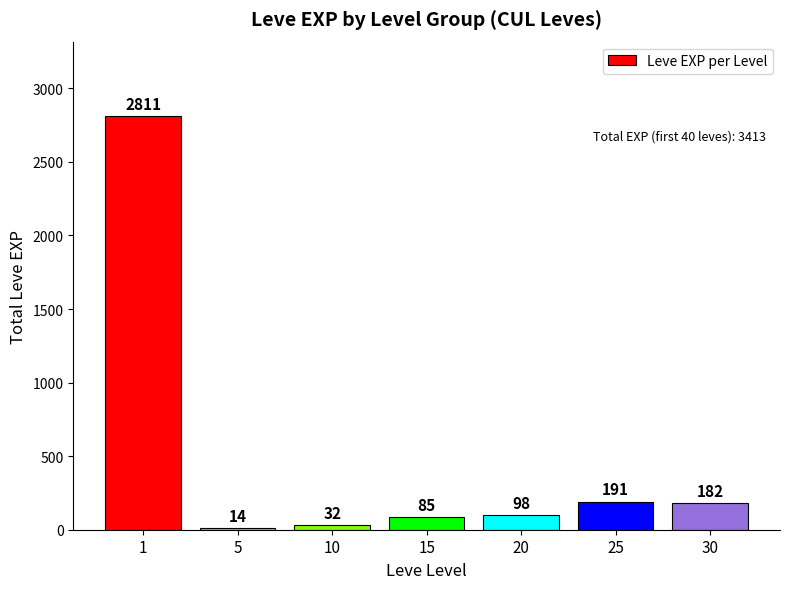

The chart shows a value of 98 at 20. True or false?

True